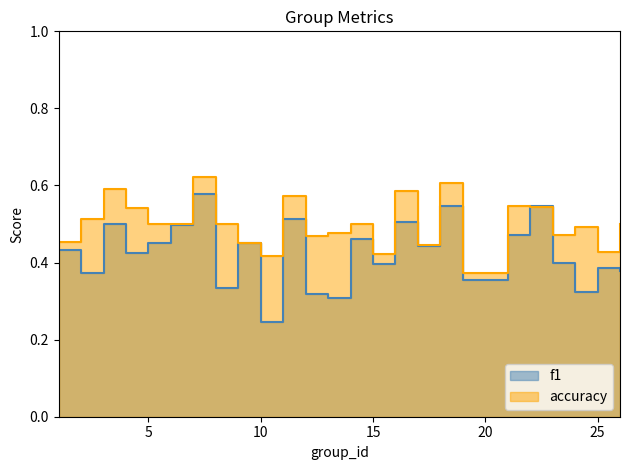

Which category has the highest value in the accuracy series?

7